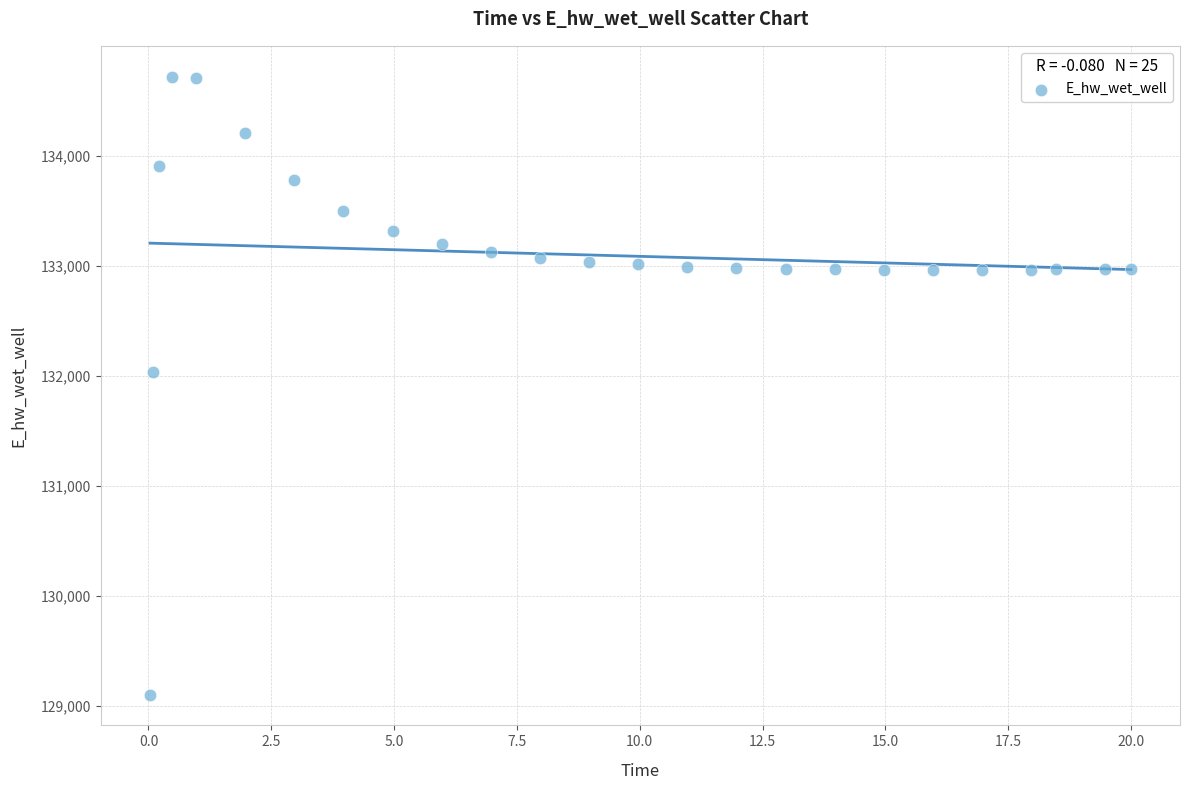

What is the range of X values (max minus min)?

20.0